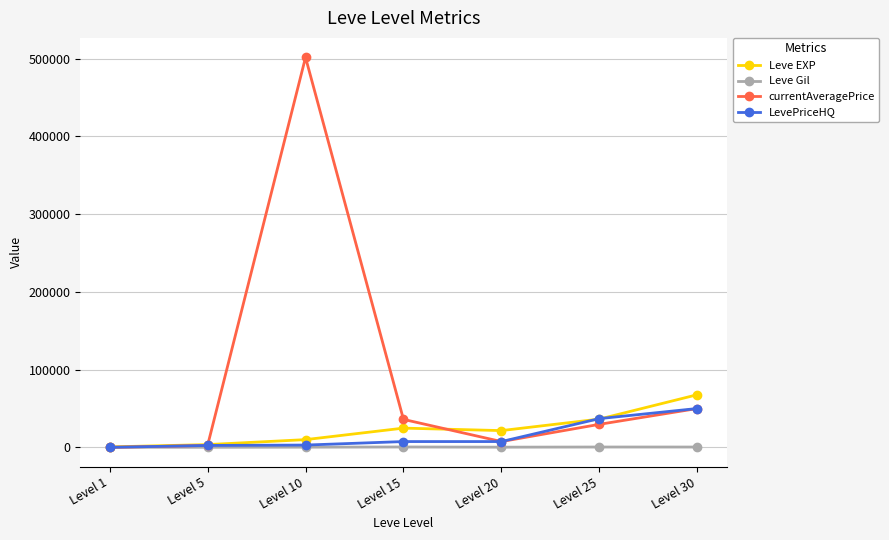

At how many categories does at least one series exceed 253147?

1